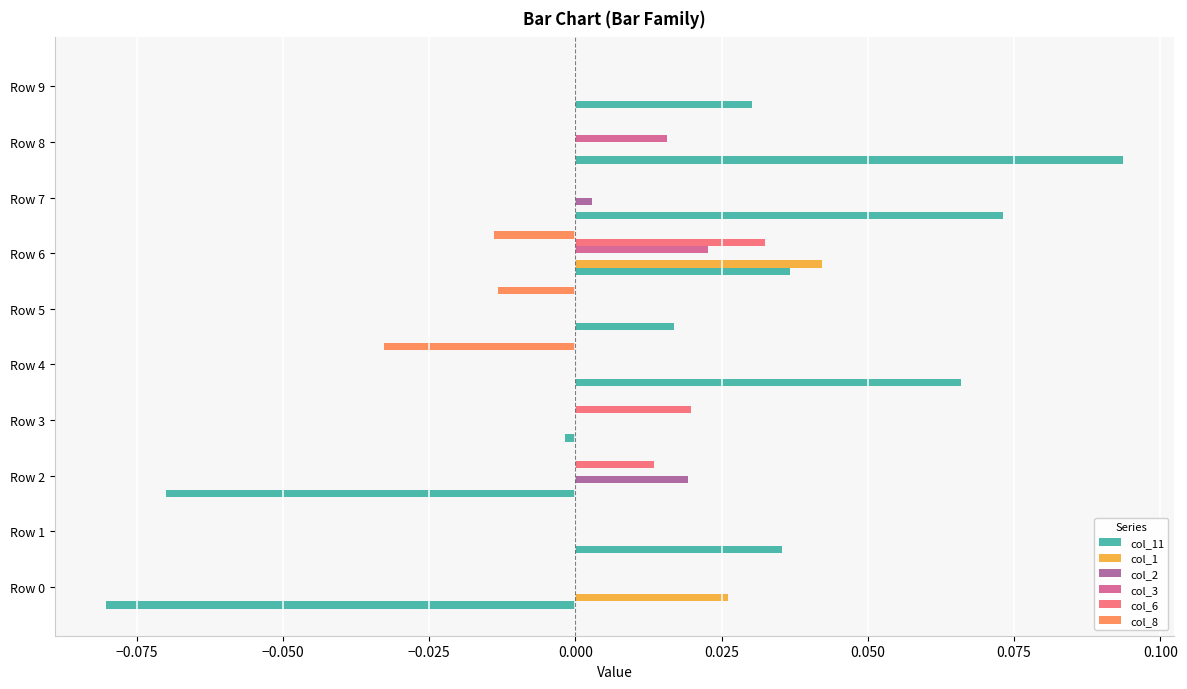

What are all the series names shown in the legend?

col_11, col_1, col_2, col_3, col_6, col_8